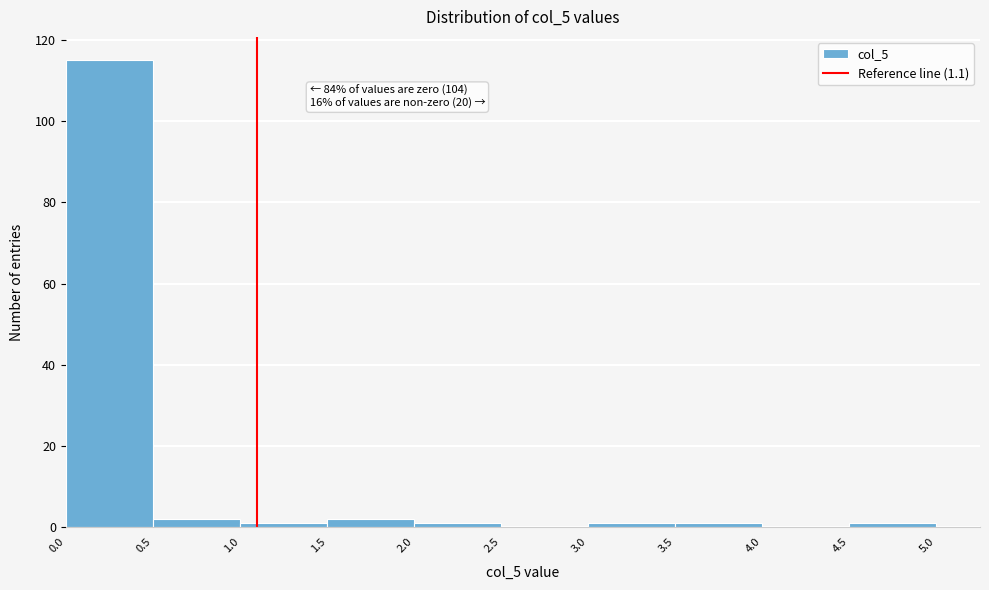

Which range on the x-axis has the tallest bar?

0.0 to 0.5